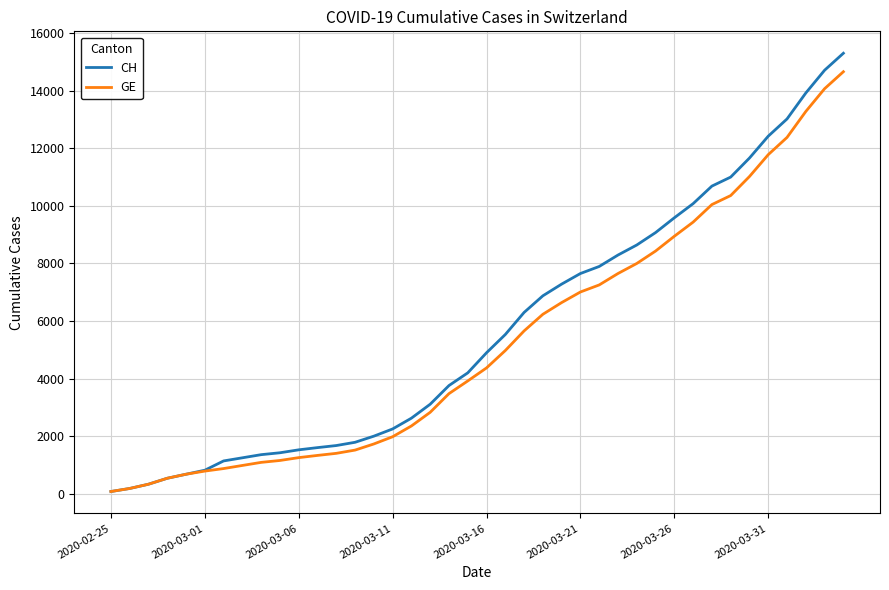

What is the maximum value for CH?

15304